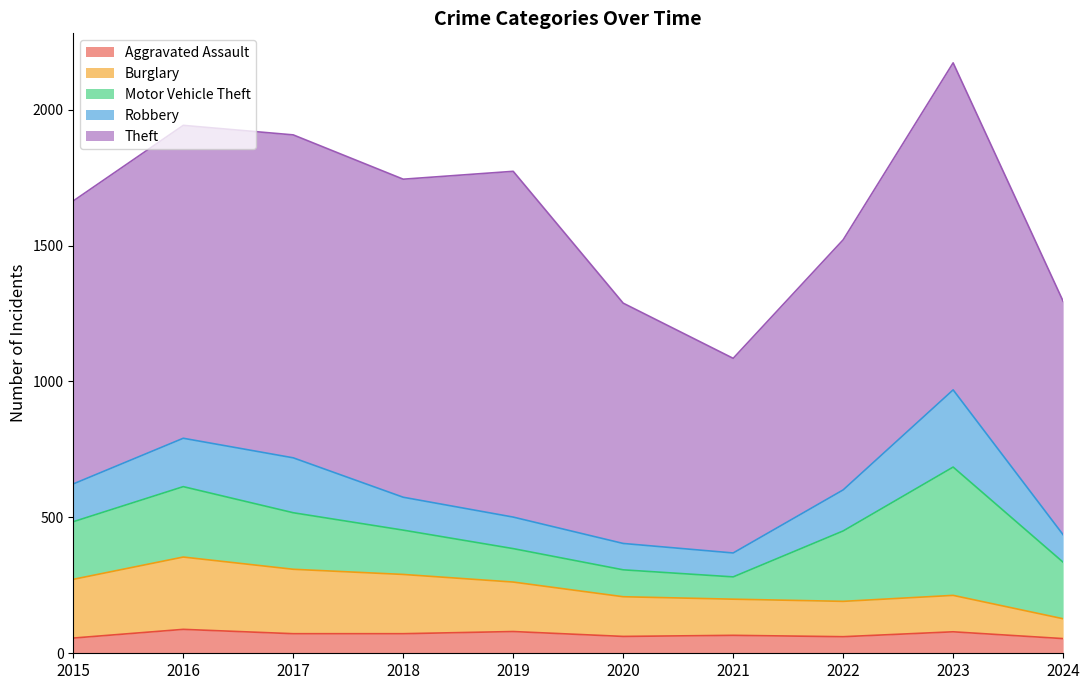

How many lines are shown in the chart?

5